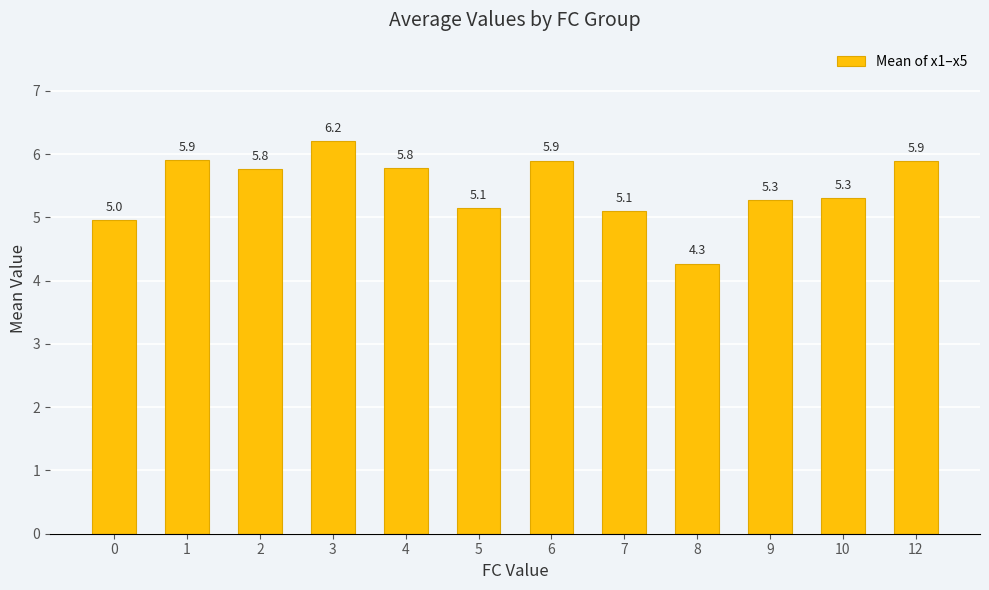

Reading right to left, list all the values displayed in this chart.

5.9	5.3	5.3	4.3	5.1	5.9	5.1	5.8	6.2	5.8	5.9	5.0